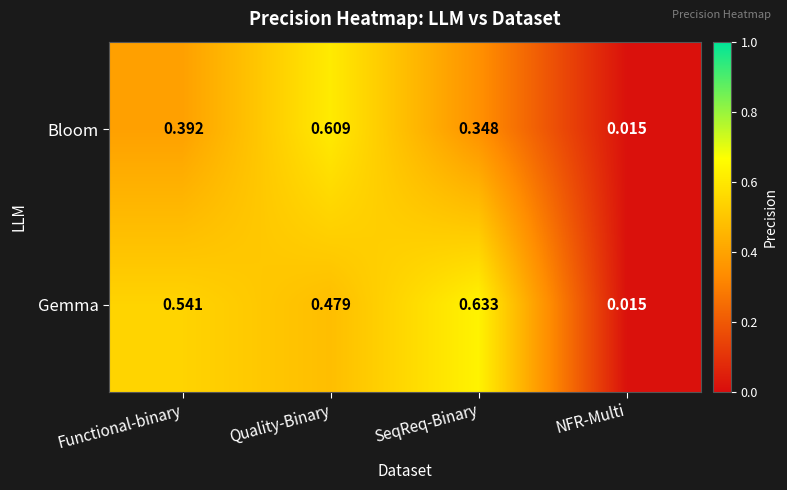

Count the number of data series in this chart.

2